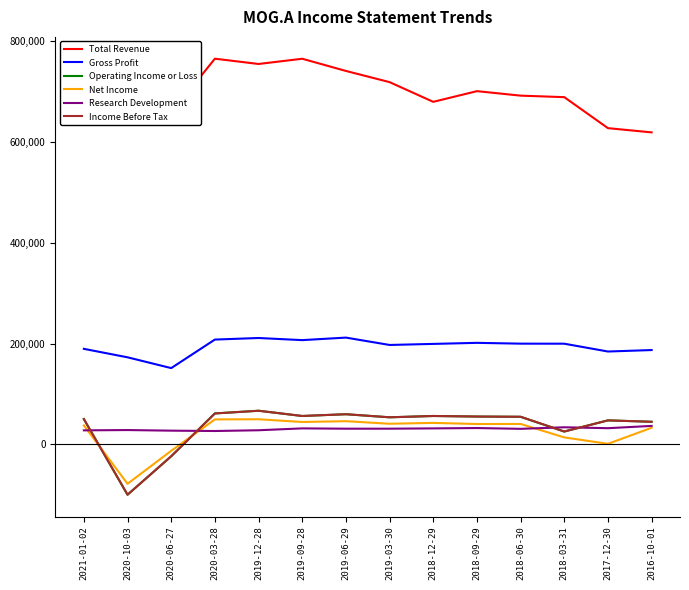

At which label does Gross Profit first exceed 199900?

2020-03-28